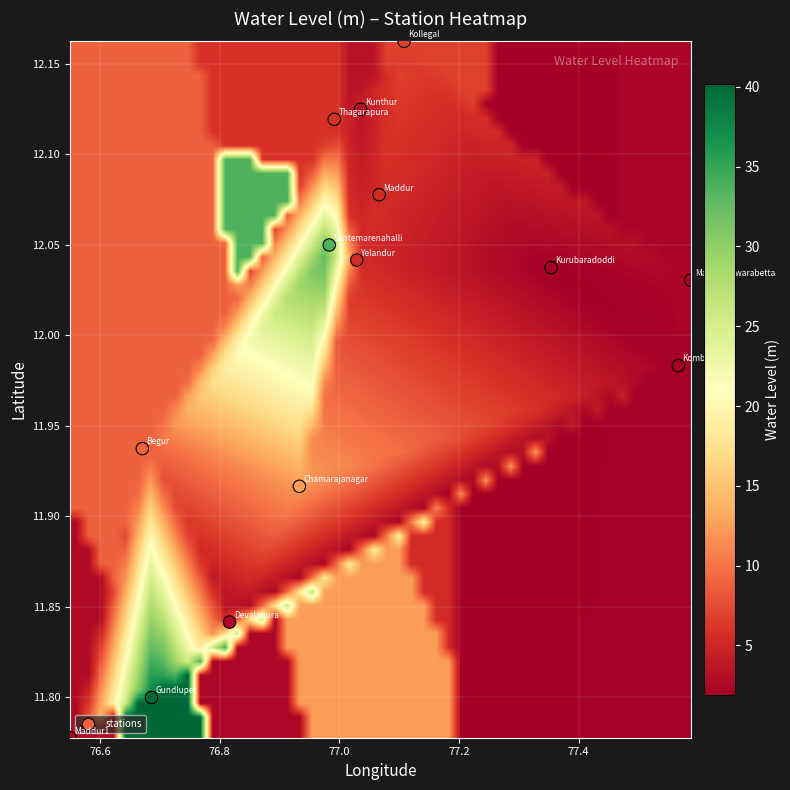

What is the range of X values (max minus min)?

1.0